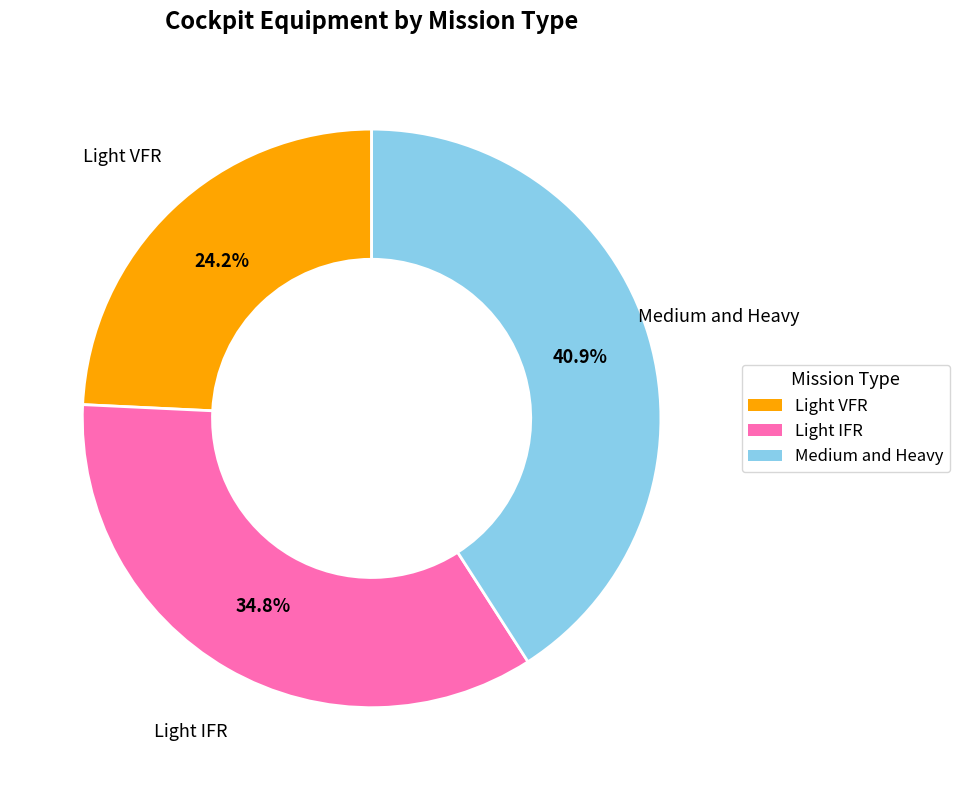

Which has a higher value, Light IFR or Light VFR?

Light IFR